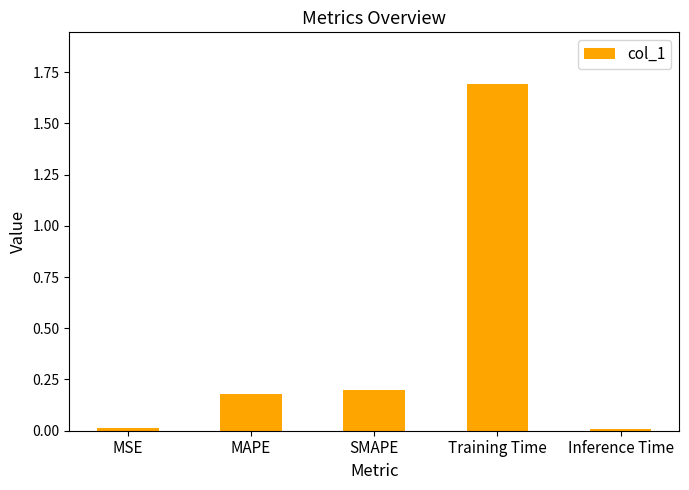

What position from the right is MAPE?

4